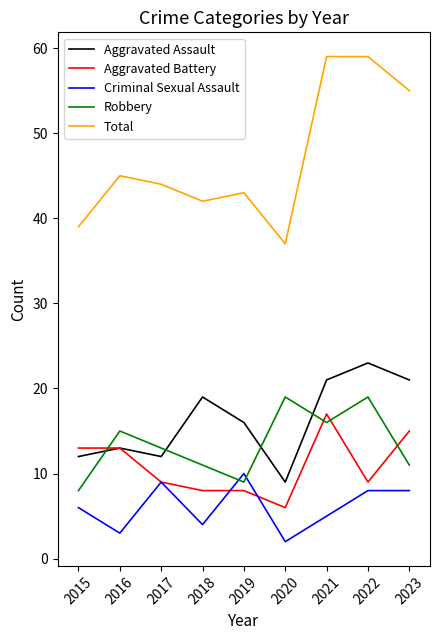

What is the total value across all series at 2021?

118